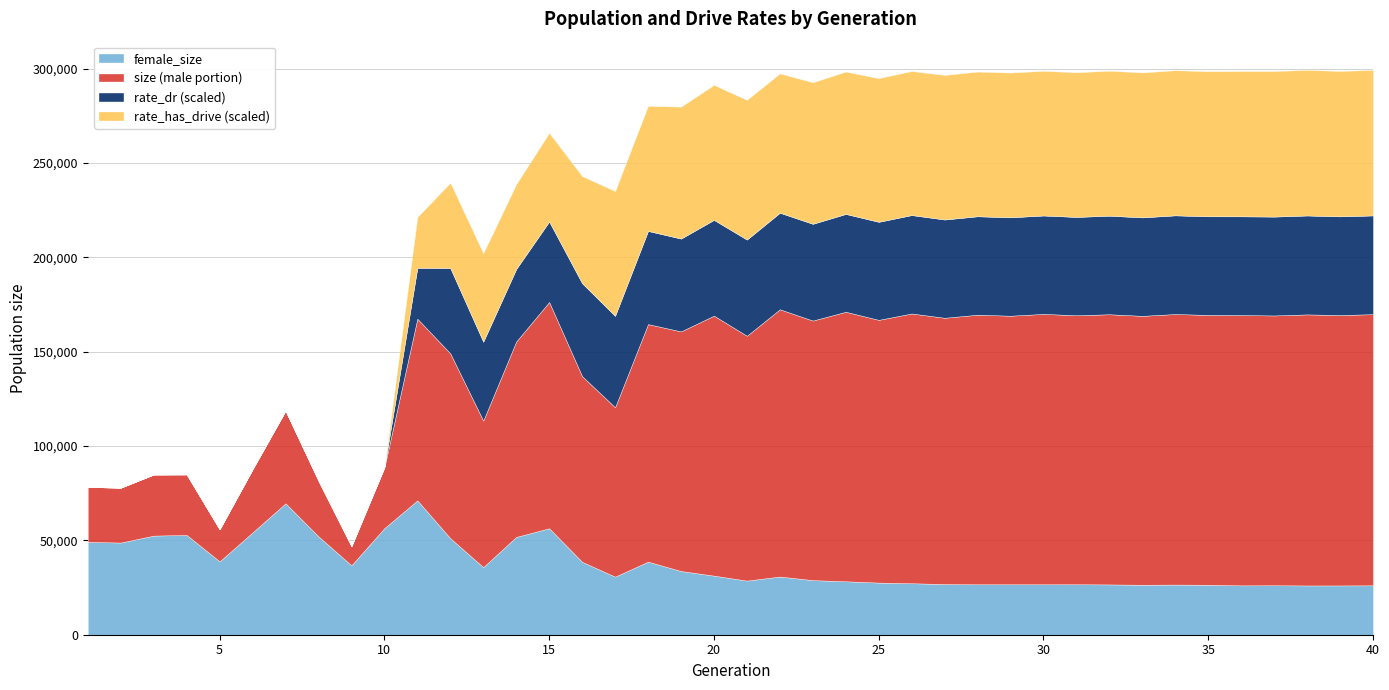

What is the total value across all series at 25?

294916.6